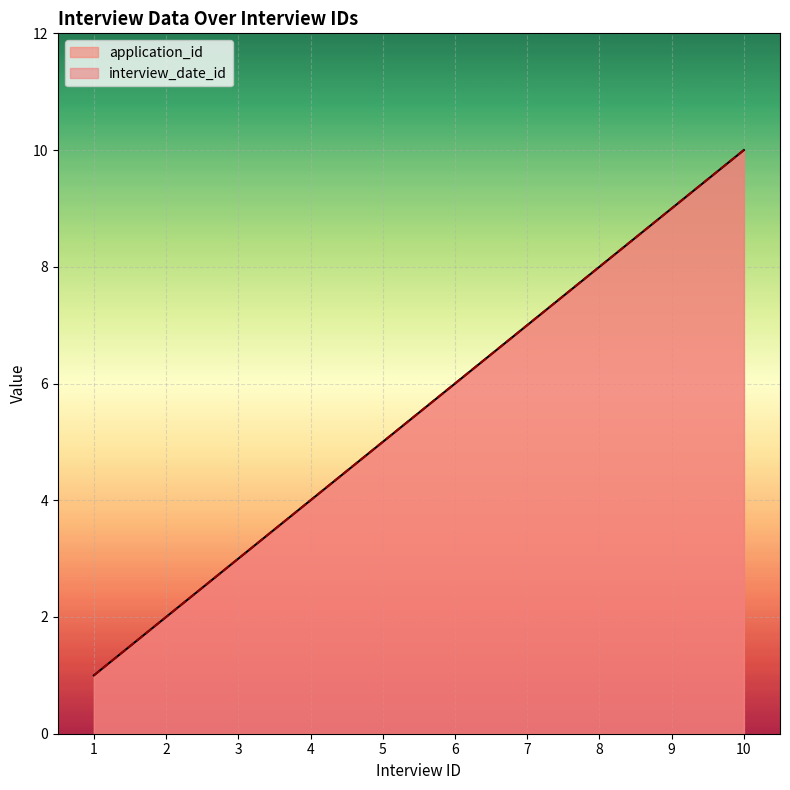

Rank the categories by interview_date_id value from lowest to highest.

1, 2, 3, 4, 5, 6, 7, 8, 9, 10